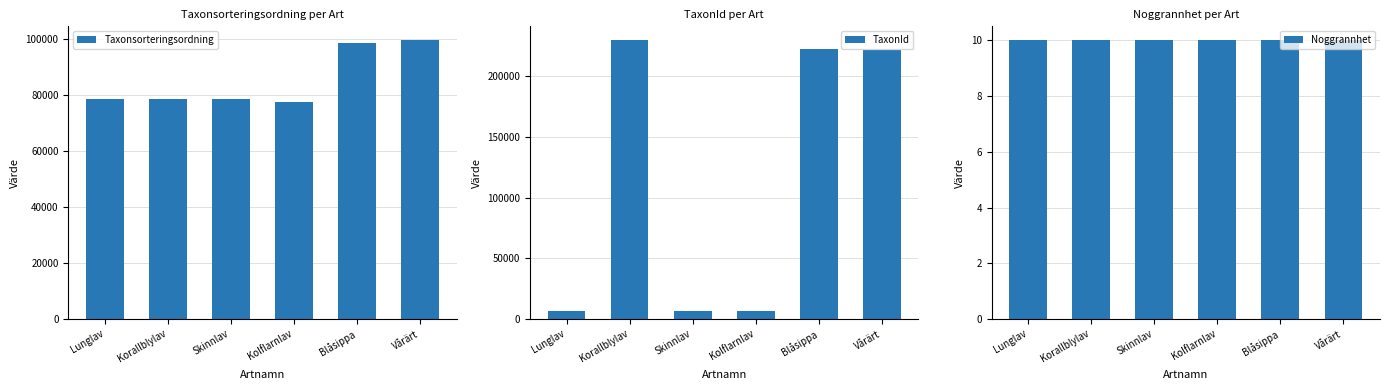

How many groups of bars are there?

6